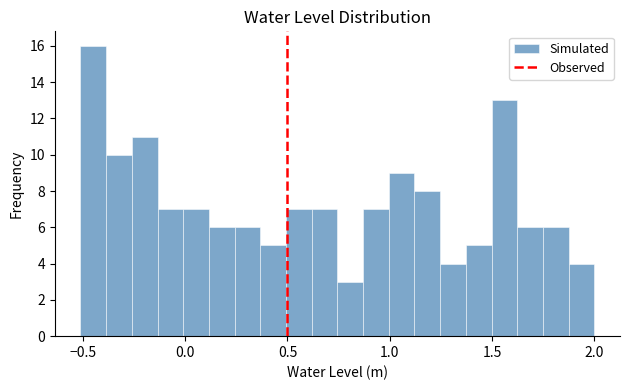

Around what value on the x-axis is the tallest bar? Give the approximate position of its centre, as read against the axis.

-0.45